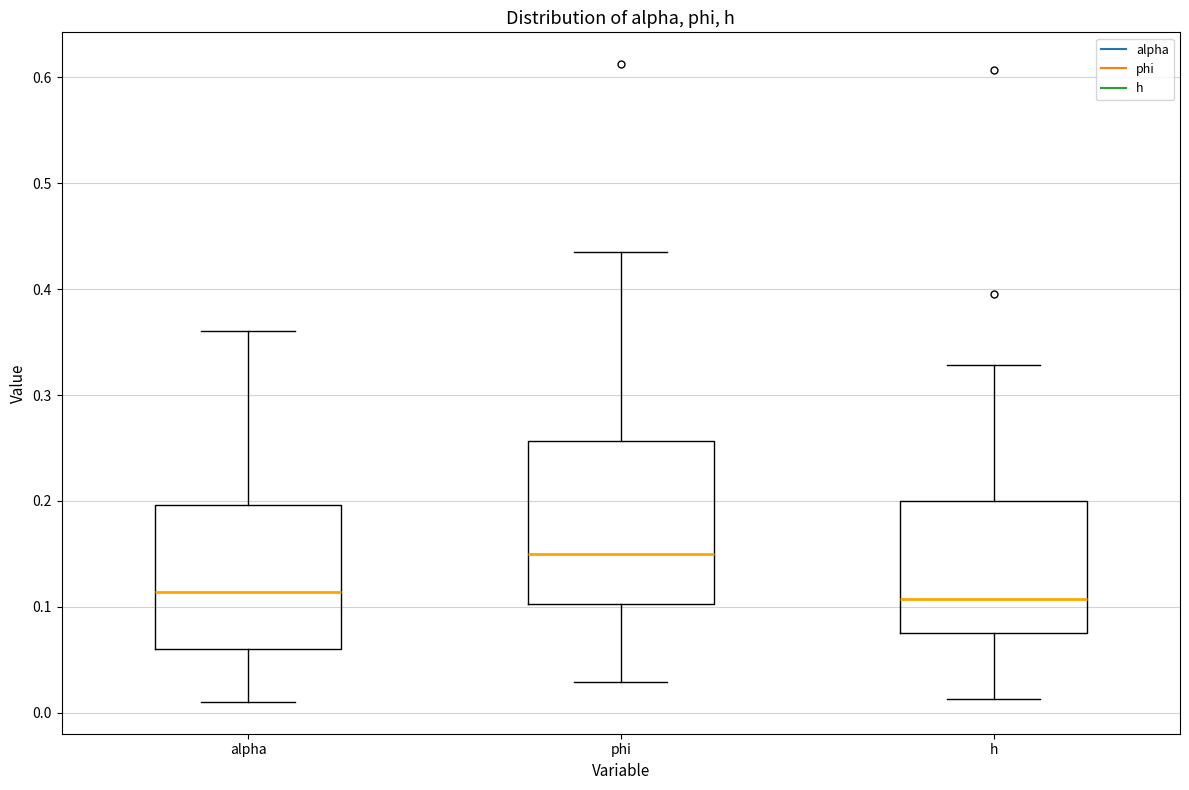

Reading left to right, transcribe this box plot: for each box, give where its median line is, the range the box spans, and where its two whiskers end, as read against the y-axis. The values are not printed on the chart, so give them approximately, as read against the axis.

alpha: median 0.11, box 0.06 to 0.20, whiskers 0.01 to 0.36
phi: median 0.15, box 0.10 to 0.26, whiskers 0.03 to 0.44
h: median 0.11, box 0.08 to 0.20, whiskers 0.01 to 0.33